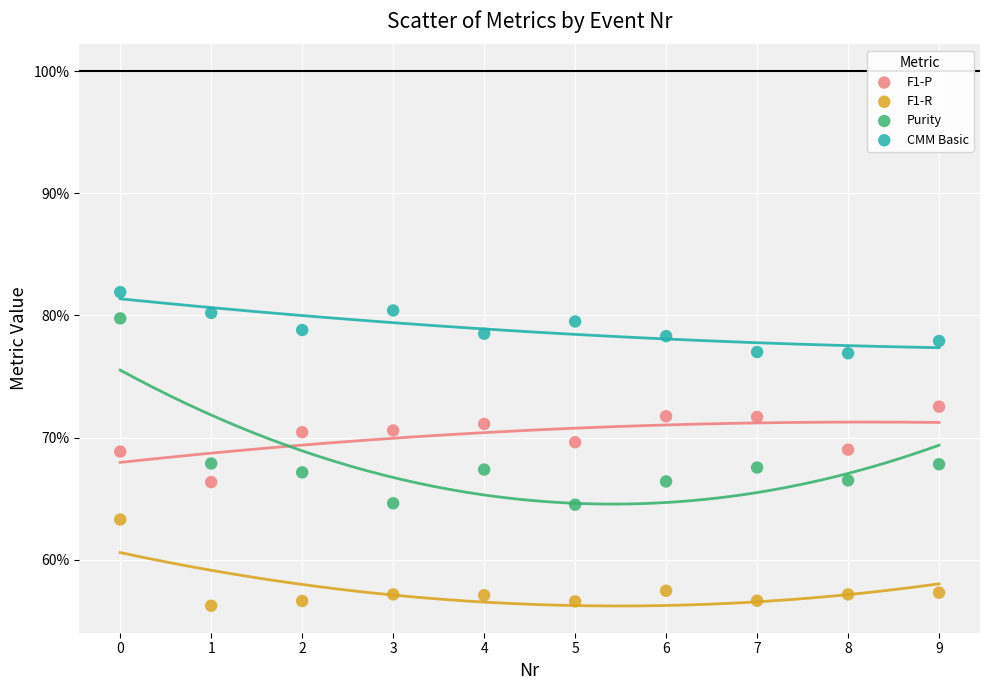

Which series contains the lowest Y value?

F1-R